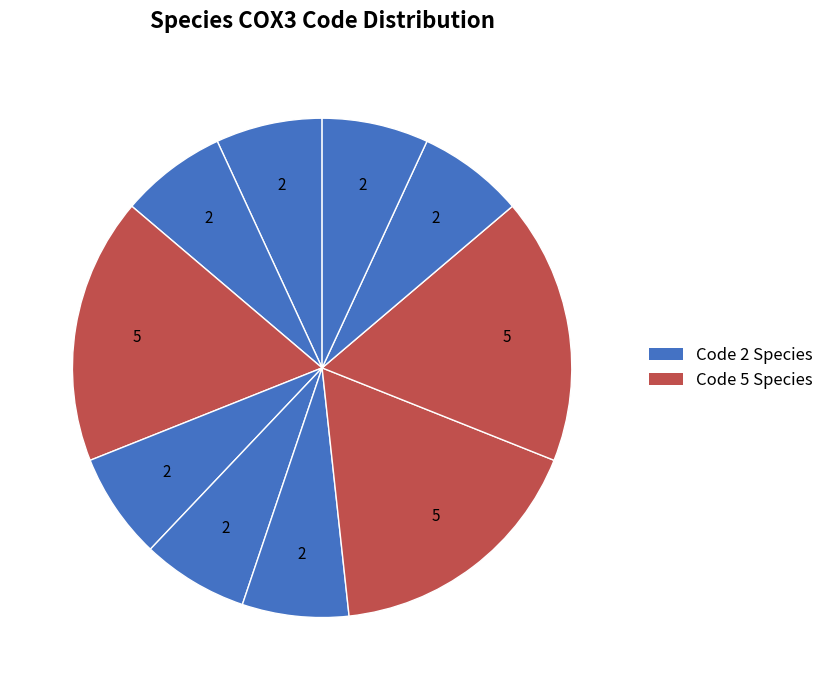

Count the number of slices in the pie.

10